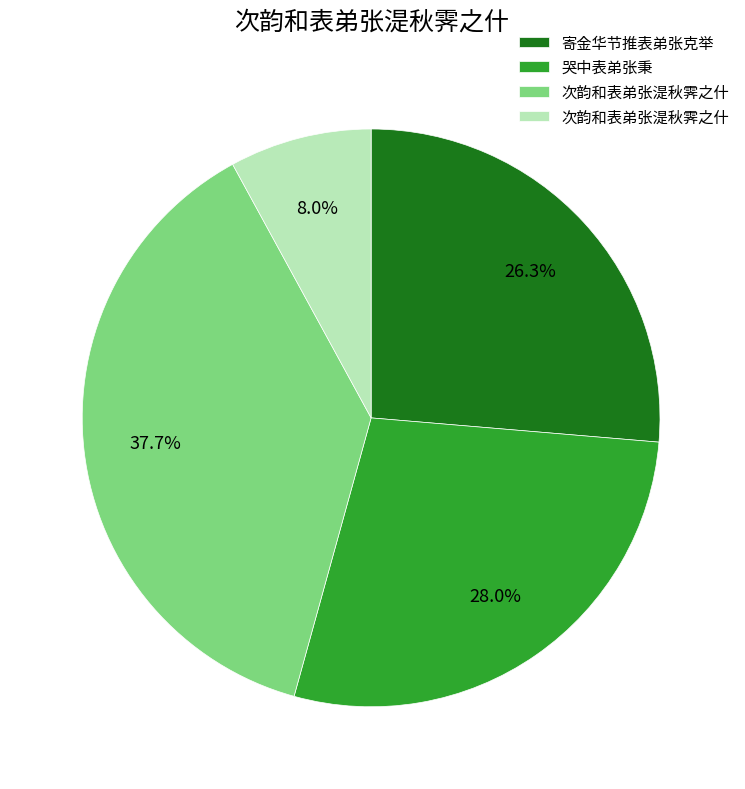

Is there a majority slice in this chart?

No